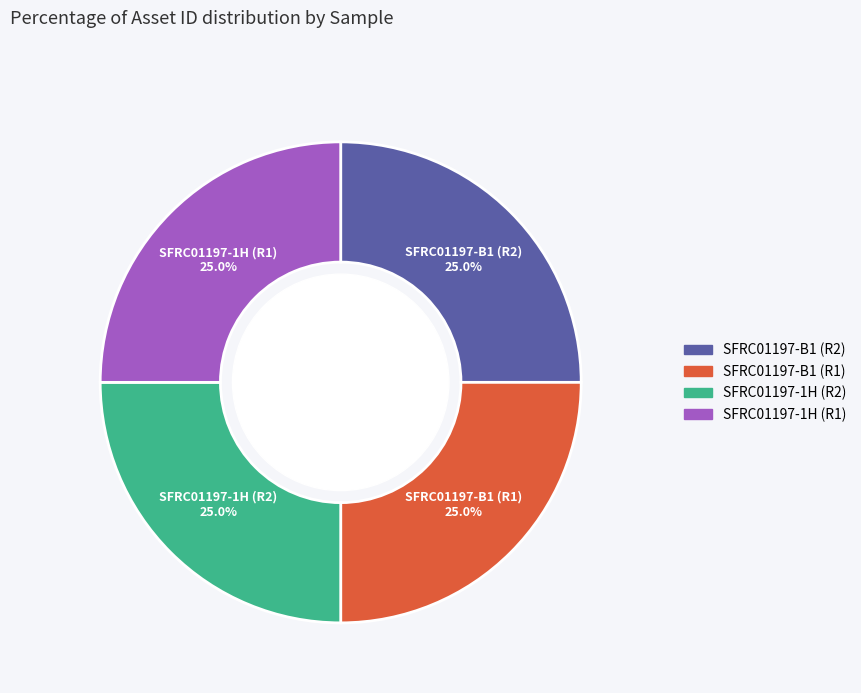

Approximately how many times larger is the value at SFRC01197-B1 (R2) compared to SFRC01197-B1 (R1)?

1.0